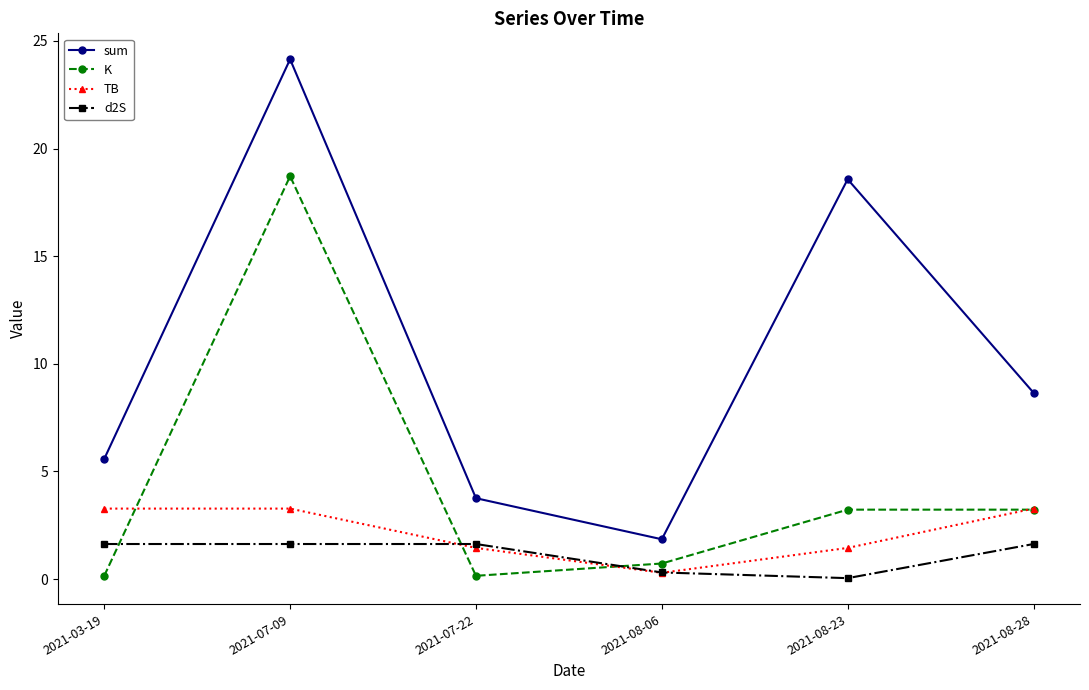

Between 2021-07-22 and 2021-08-28, which series saw the biggest shift?

sum